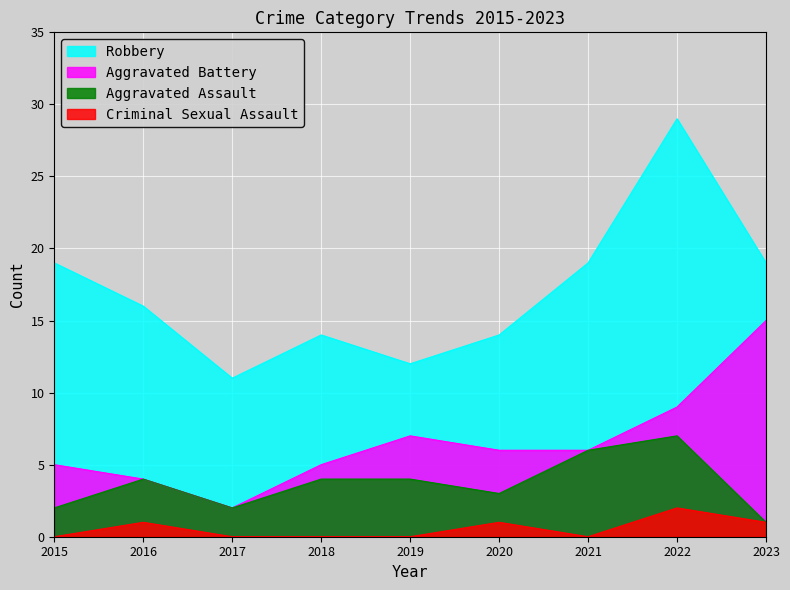

What is the highest value of the Aggravated Assault series?

7